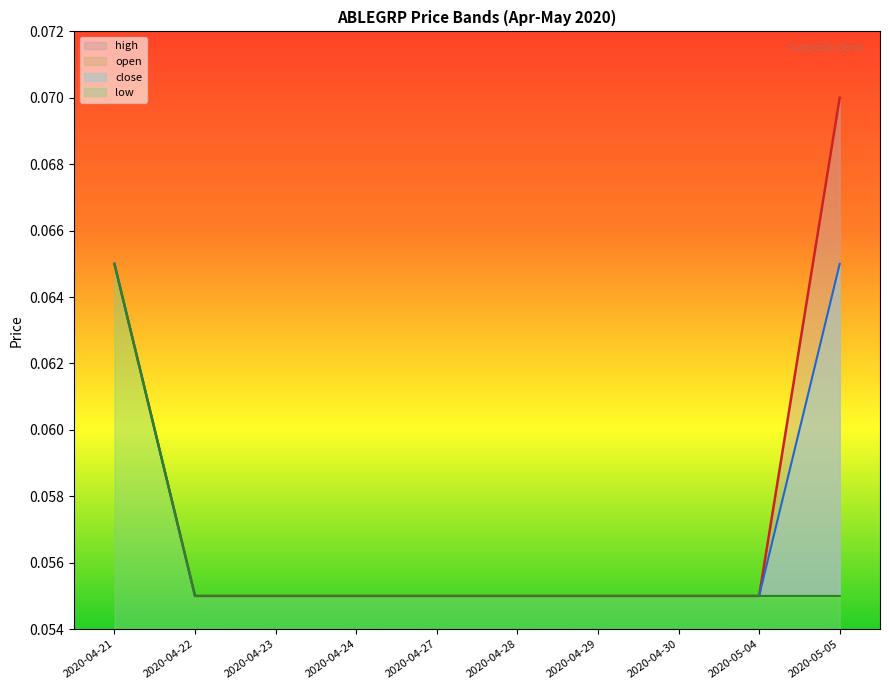

What is the sum of the low values at 2020-04-22 and 2020-04-29?

0.1